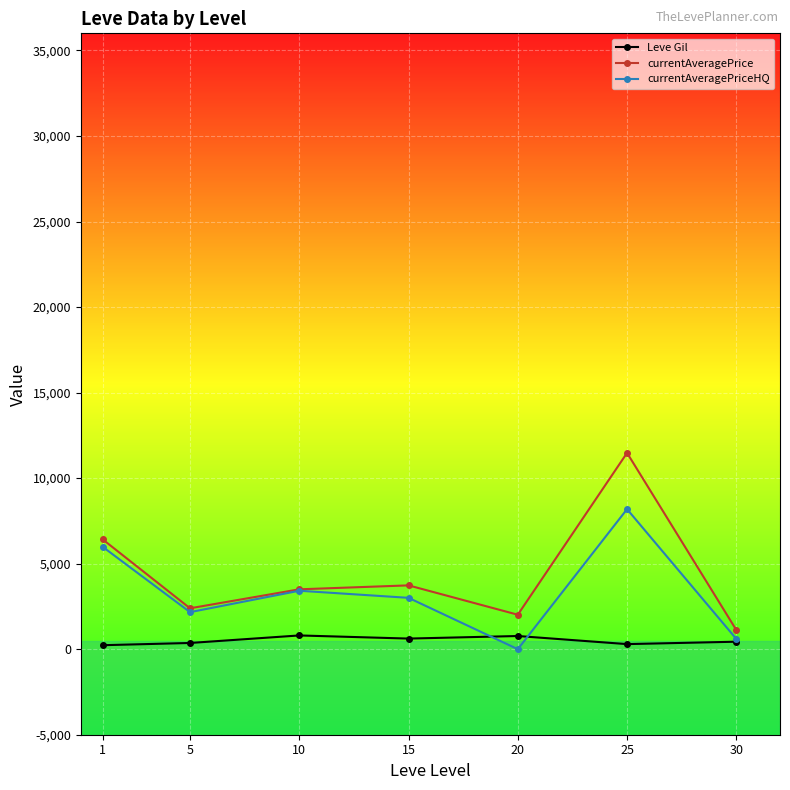

How many values in the currentAveragePrice series exceed 3499?

4